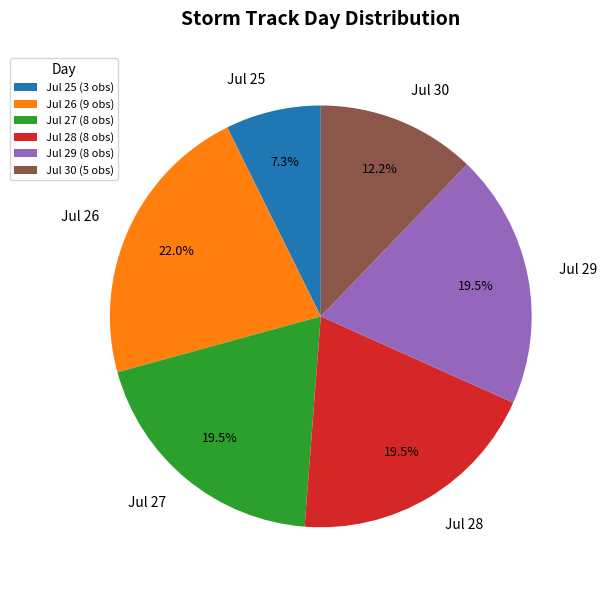

Between Jul 28 and Jul 30, which is larger?

Jul 28